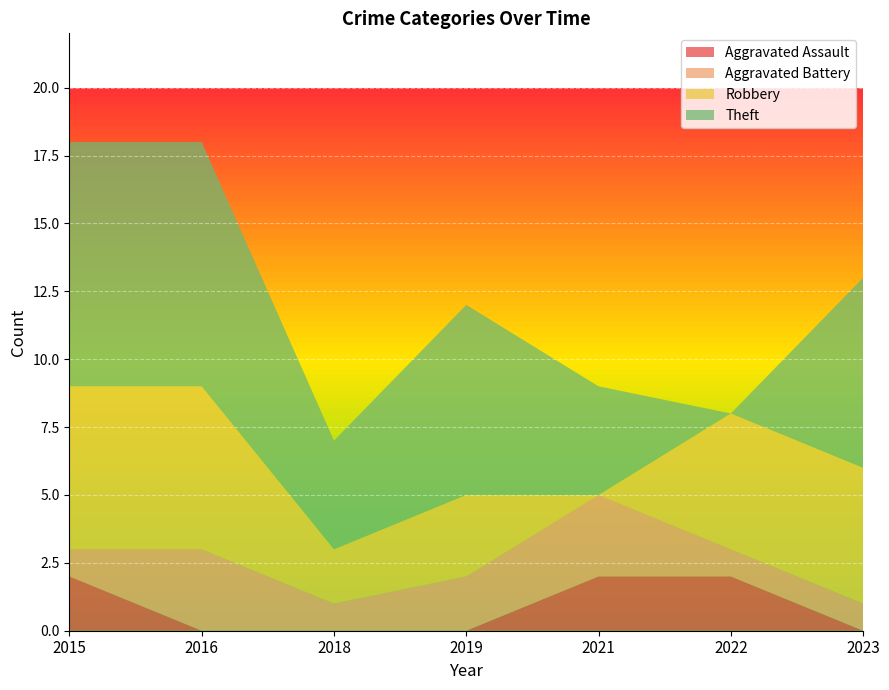

Reading left to right, list all the values displayed in this chart.

Aggravated Assault: 2	0	0	0	2	2	0
Aggravated Battery: 1	3	1	2	3	1	1
Robbery: 6	6	2	3	0	5	5
Theft: 9	9	4	7	4	0	7